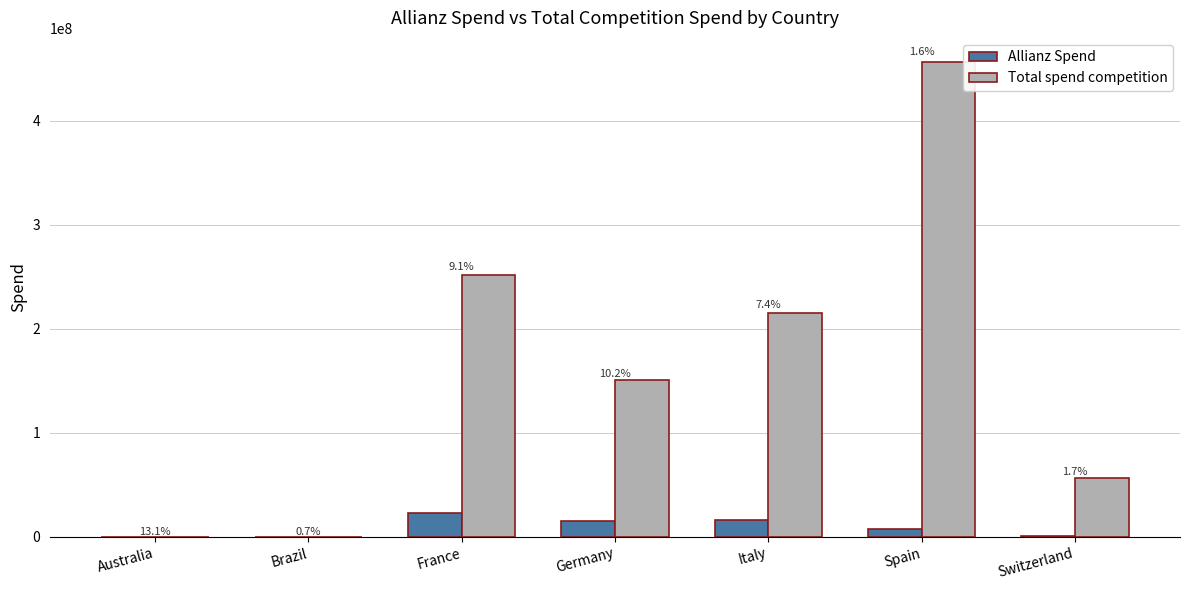

What is the minimum value for Allianz Spend?

131.5